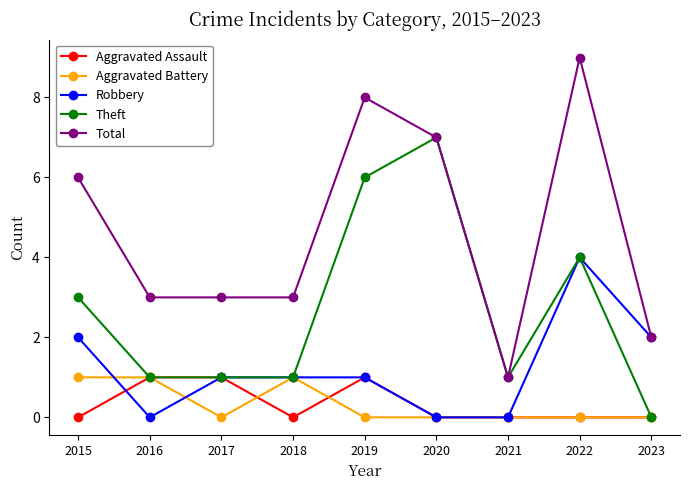

At how many categories does at least one series exceed 0?

9